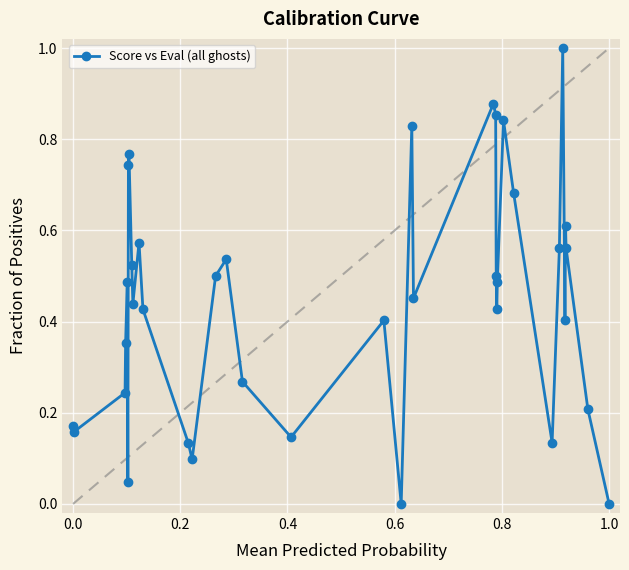

How many interior local peaks (higher than both neighbors) does the data have?

10